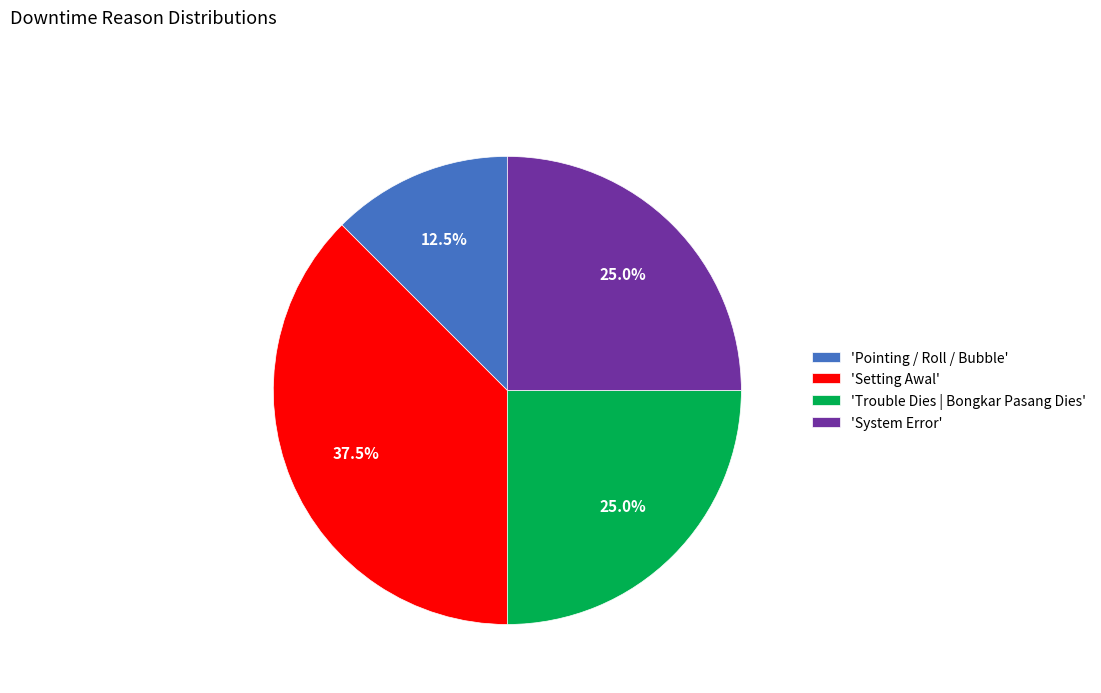

What percentage do 'System Error' and 'Trouble Dies | Bongkar Pasang Dies' together represent?

50.0%